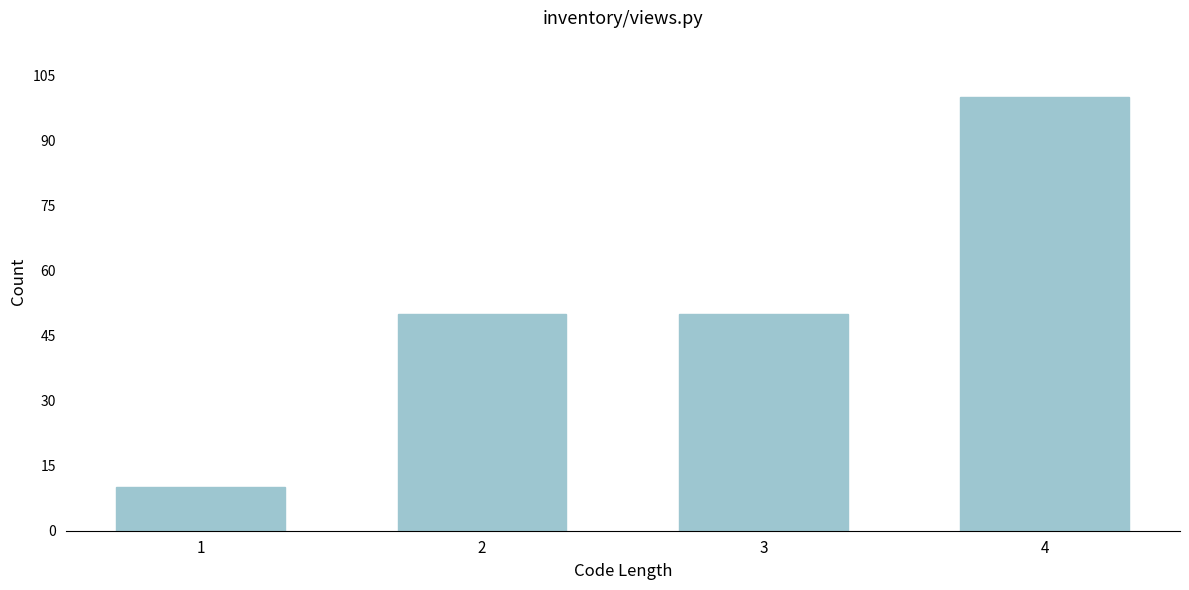

Reading left to right, transcribe all the data shown in this chart.

10	50	50	100